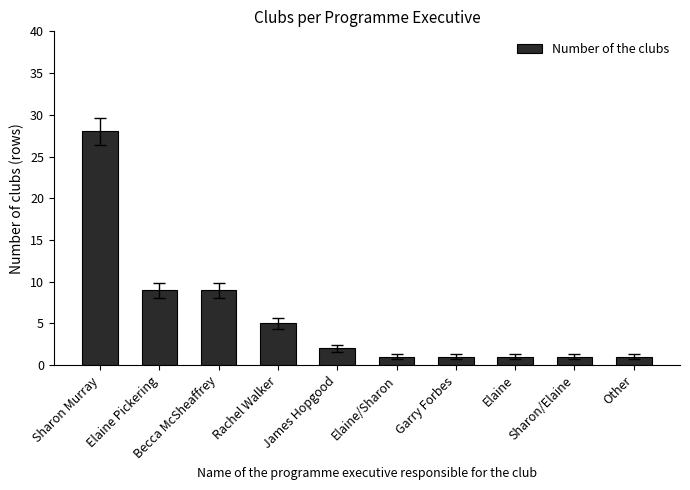

Count the number of data series in this chart.

1